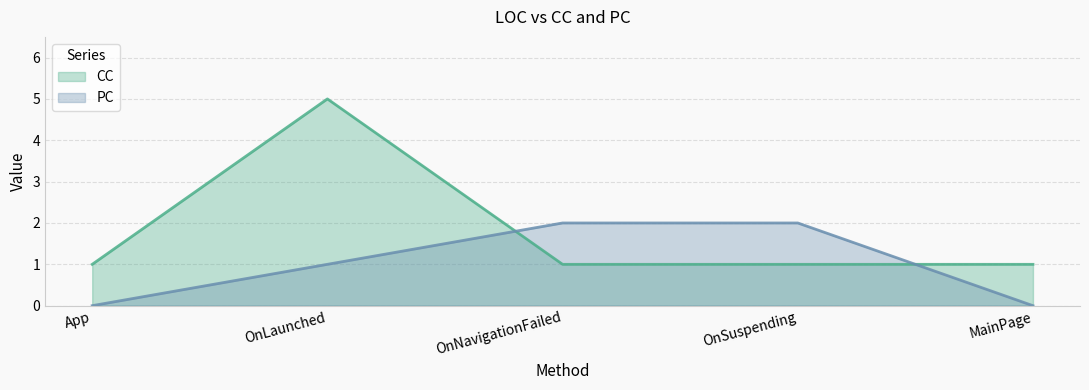

The value of PC at App is 0. True or false?

True